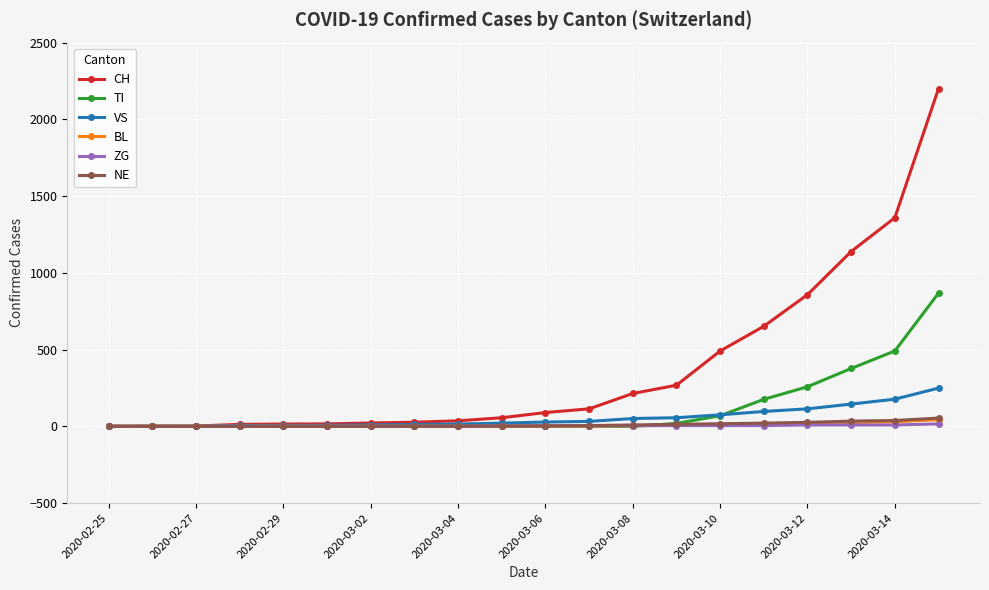

What is the greatest value displayed?

2200